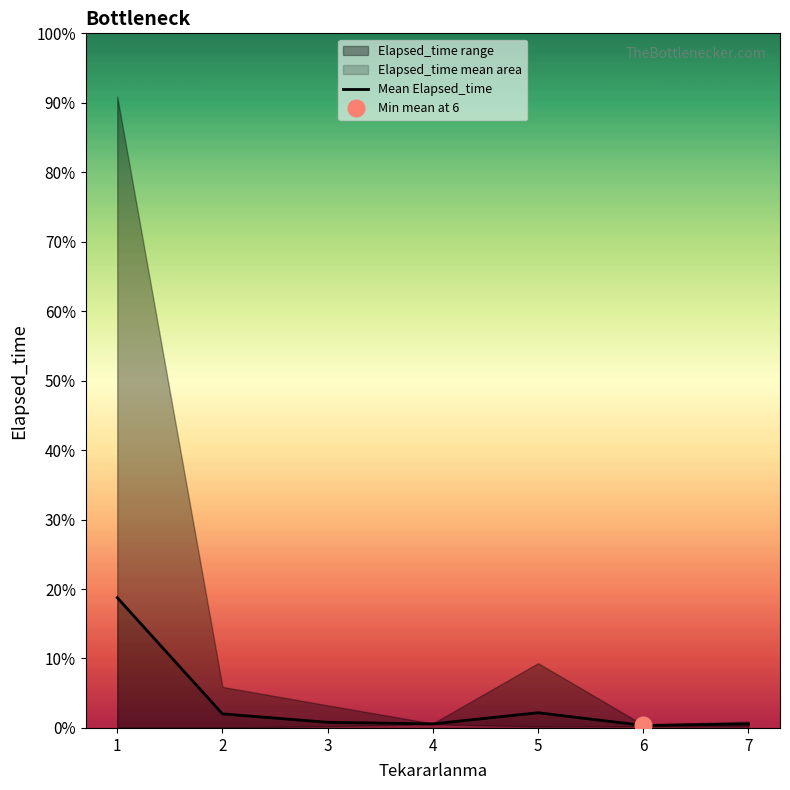

What is the approximate value at 4?

127.5